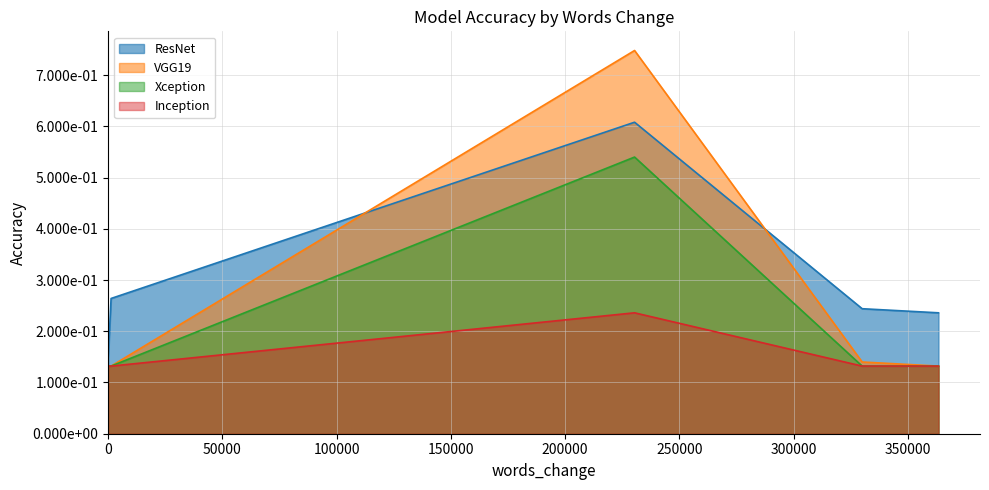

The value of Inception at 230394 is 0.2. True or false?

True